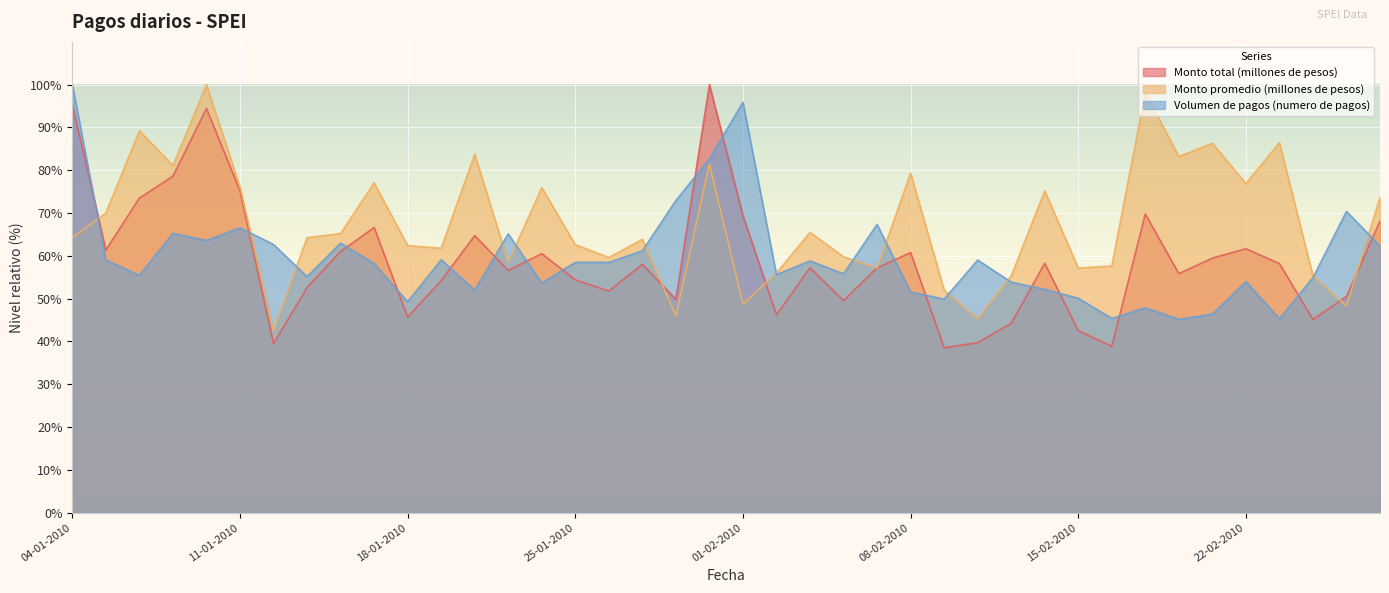

How many lines are shown in the chart?

3